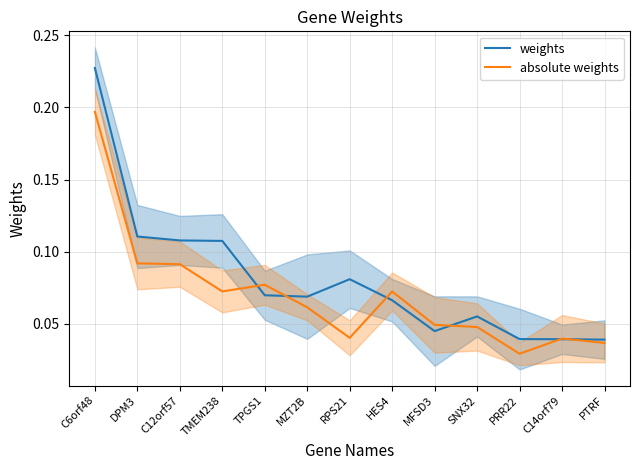

At which label is weights closest to 0?

PTRF